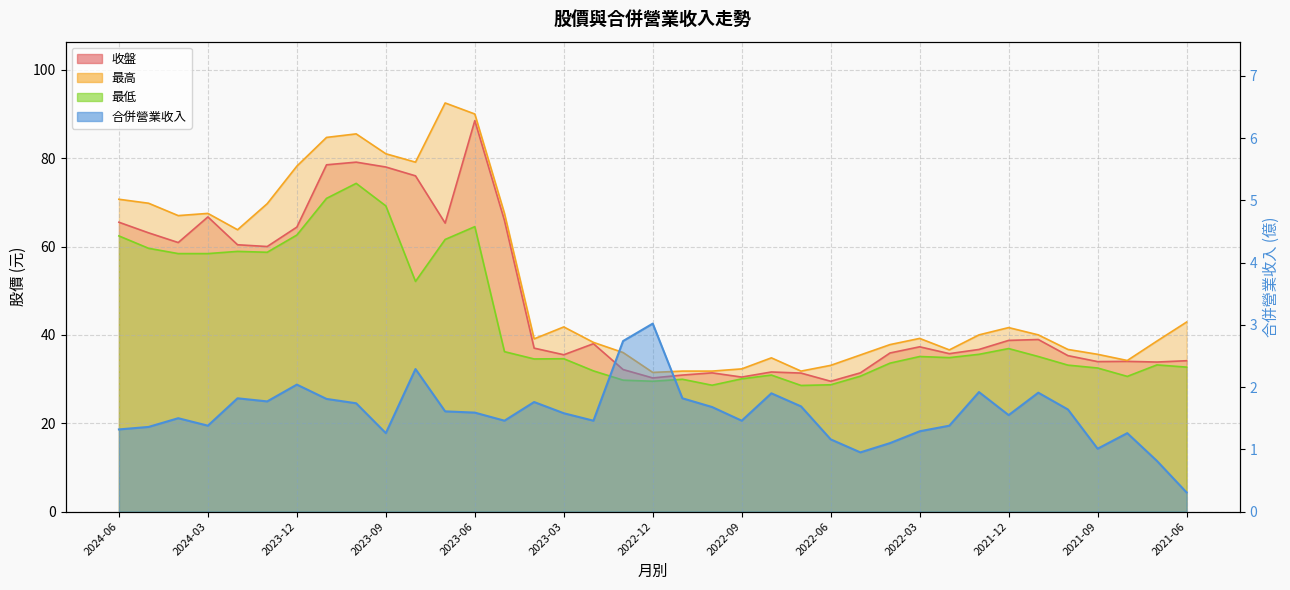

What is the sum of all 收盤 values?

1756.4